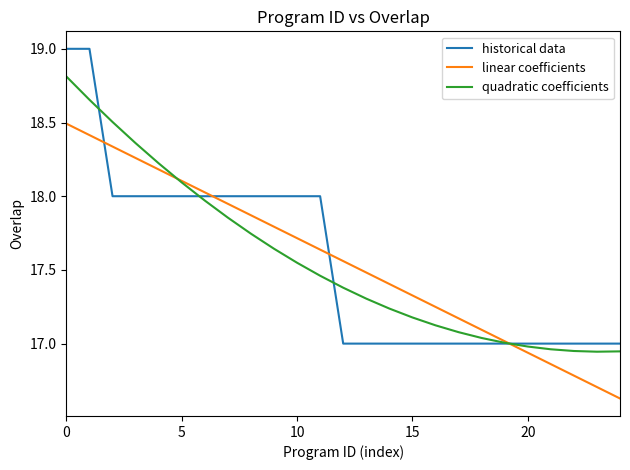

Rank the series by their maximum value, from lowest to highest.

linear coefficients, quadratic coefficients, historical data